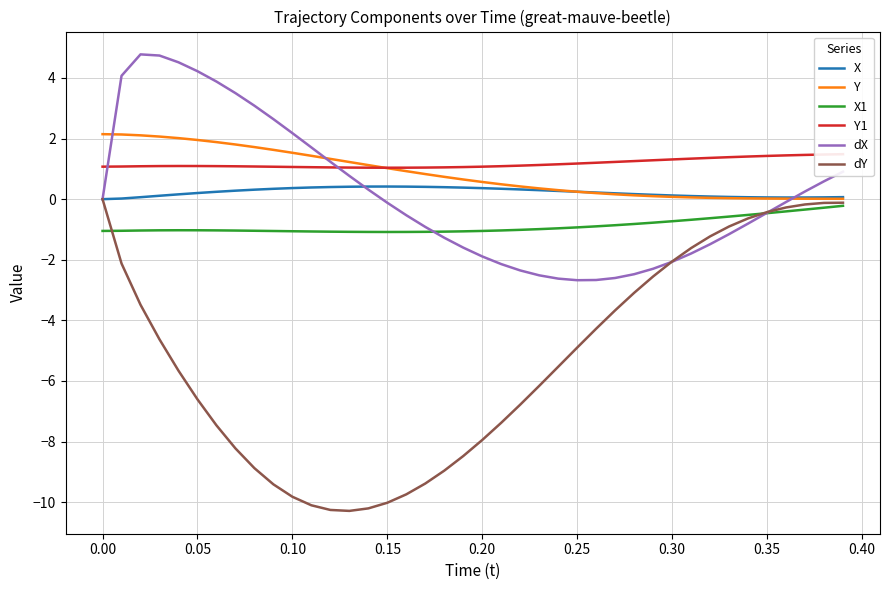

Which series has the largest range (max minus min)?

dY